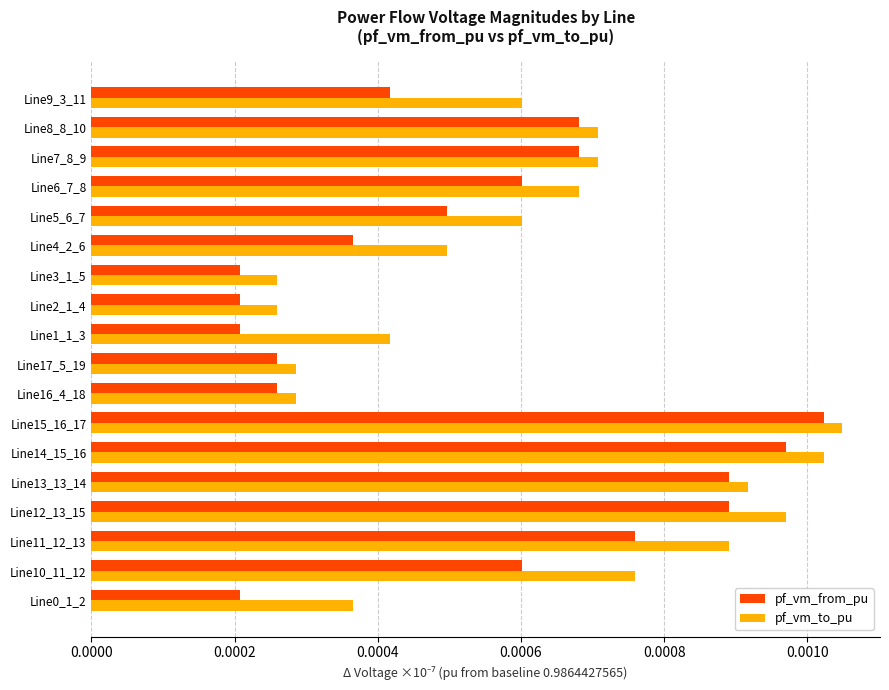

At which label does pf_vm_from_pu reach its peak?

Line15_16_17